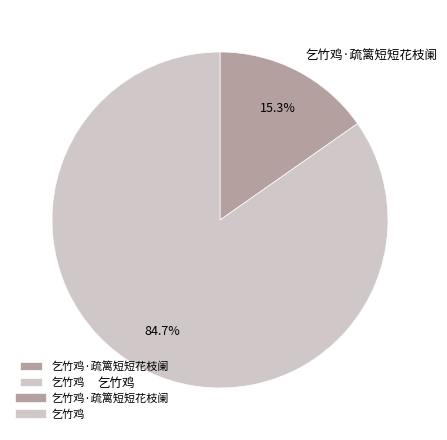

Is it true that 乞竹鸡·疏篱短短花枝阑 is 1% of the pie?

False